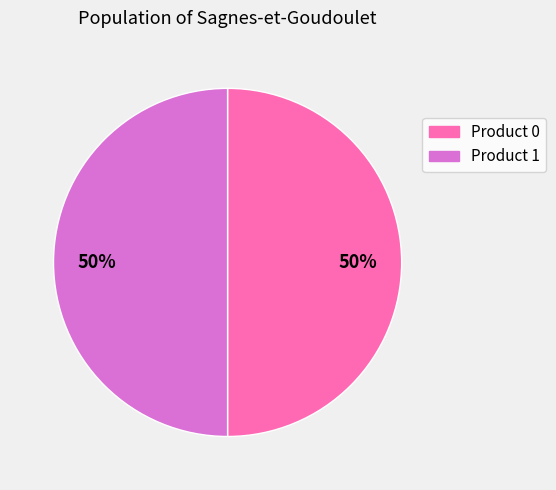

What percentage is the Product 1 slice, to the nearest percent?

50%